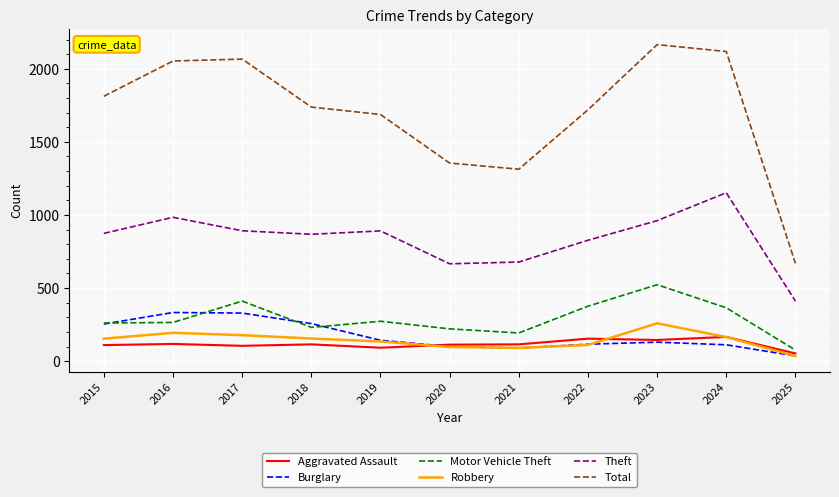

How many lines are shown in the chart?

6